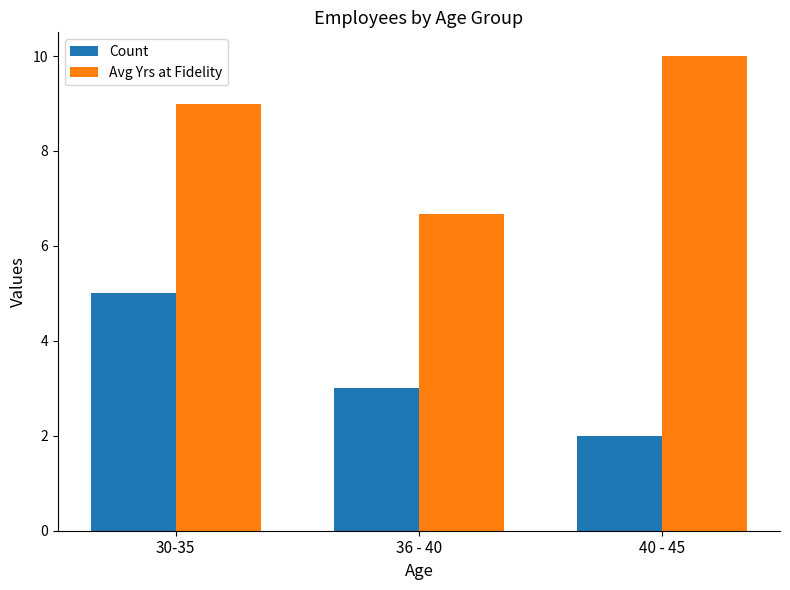

Reading right to left, what are all the values shown in this chart?

Count: 2.0	3.0	5.0
Avg Yrs at Fidelity: 10.0	6.7	9.0